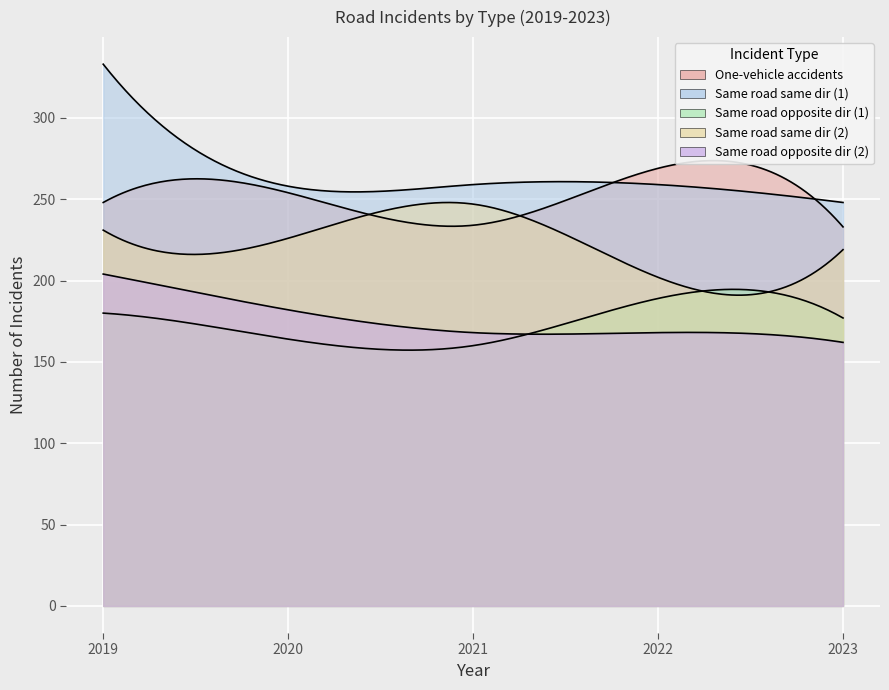

How many lines are shown in the chart?

5